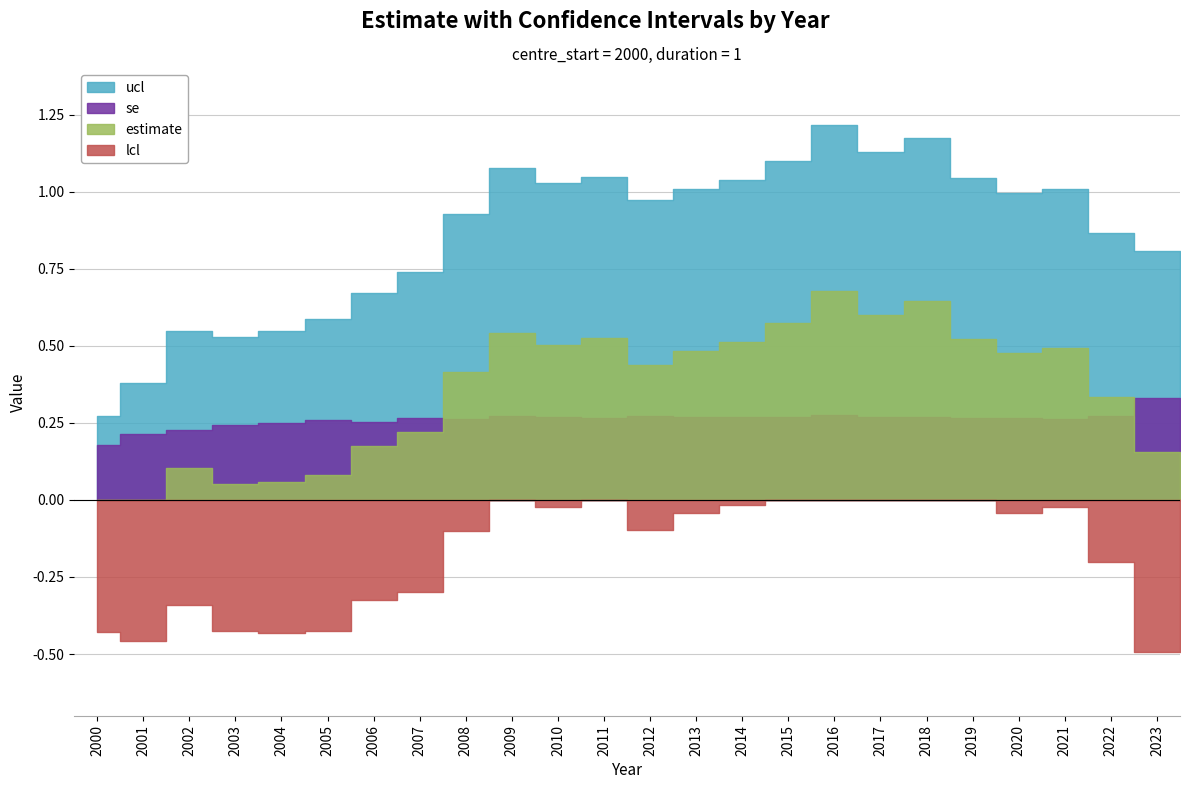

True or false: ucl and lcl intersect in this chart.

False